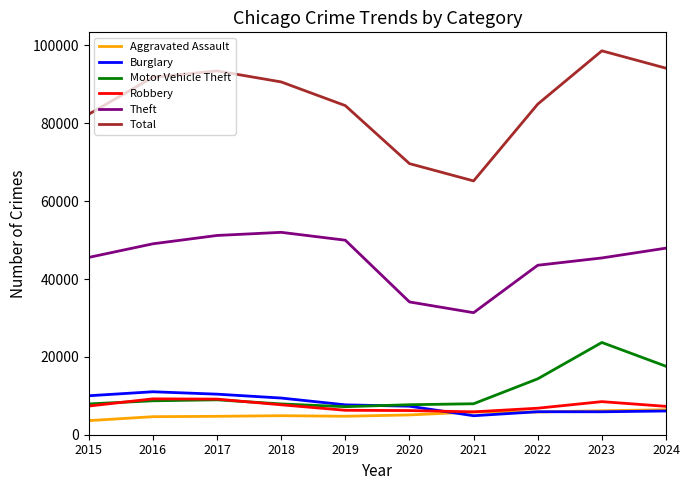

True or false: Robbery and Theft intersect in this chart.

False